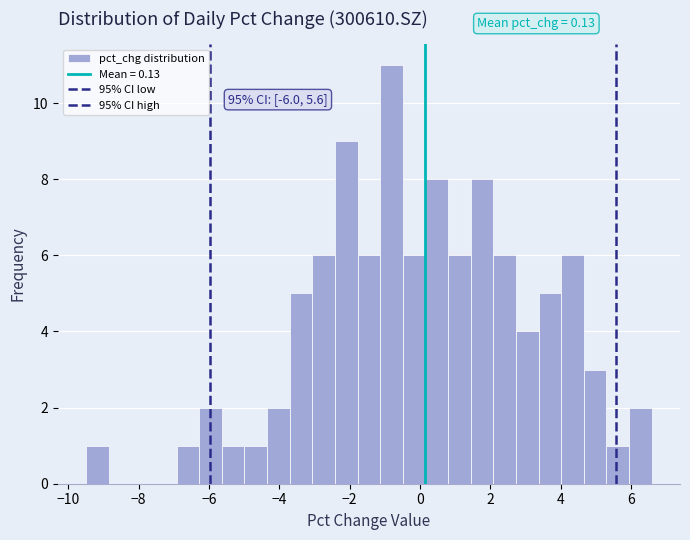

Around what value on the x-axis is the tallest bar? Give the approximate position of its centre, as read against the axis.

-0.8